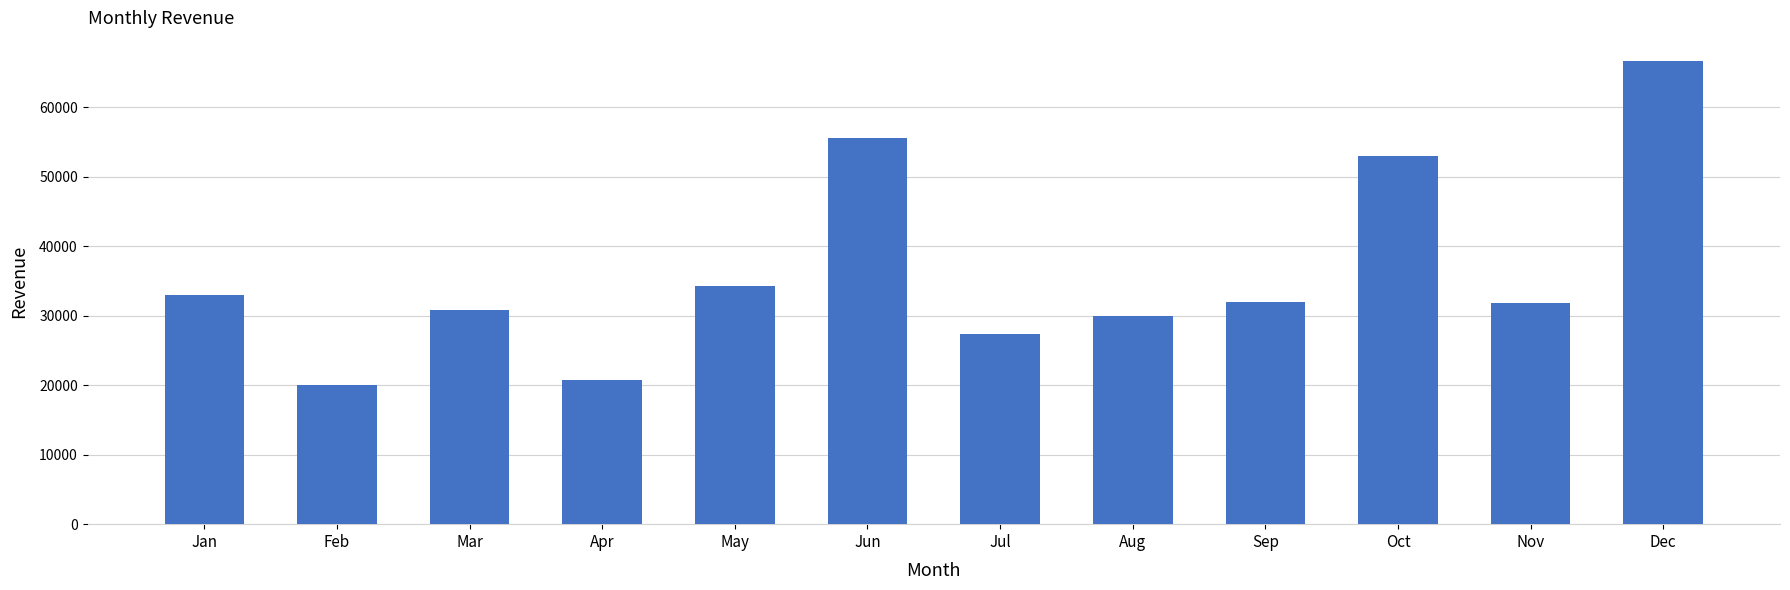

What is the value of the 2nd bar from the left?

19955.5